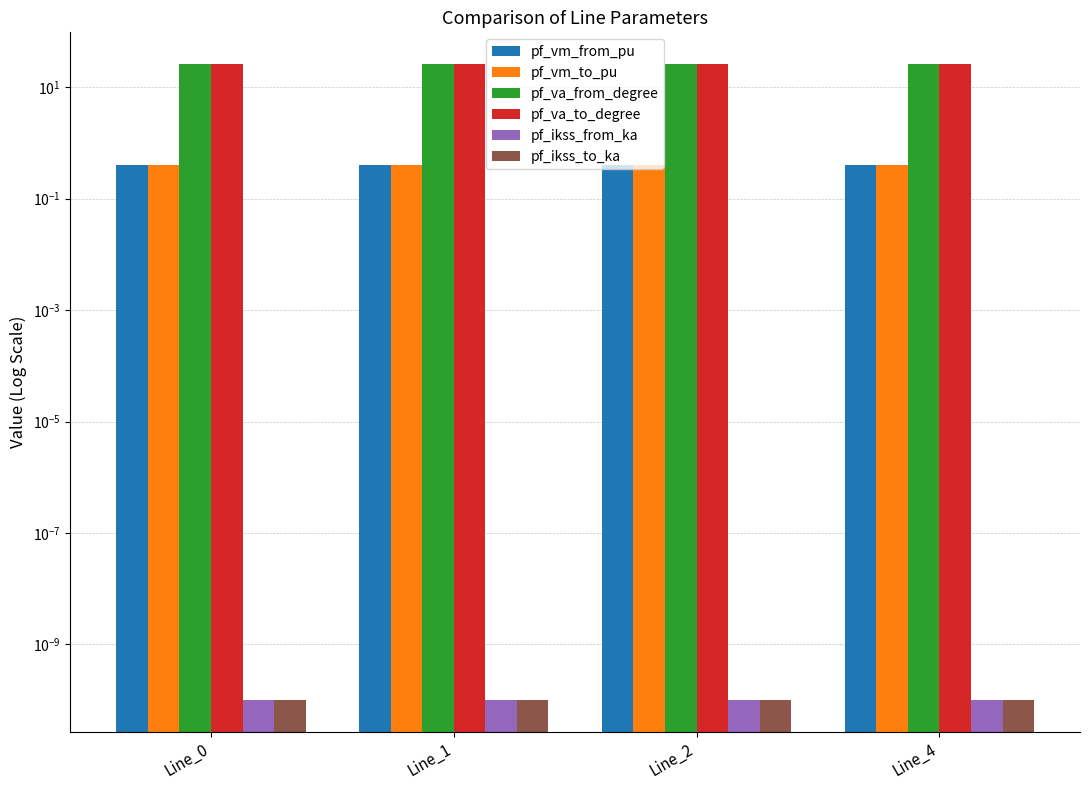

The pf_vm_from_pu series shows 0.7 at Line_4. True or false?

False